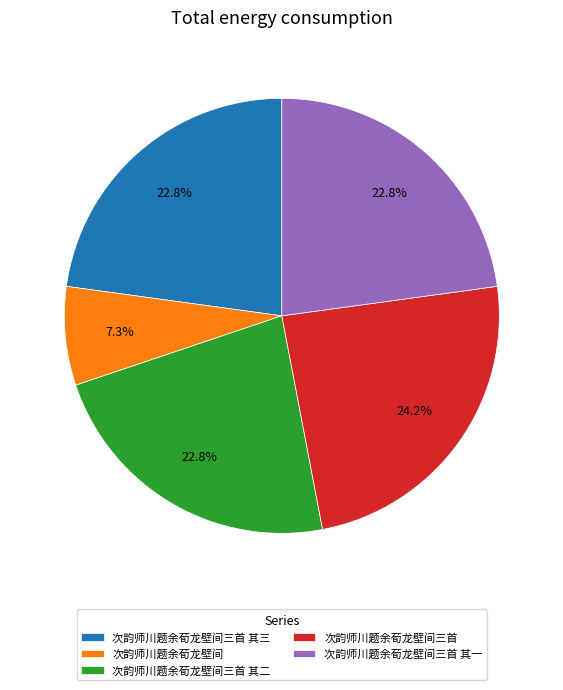

To the nearest percent, what is the average slice percentage?

20%